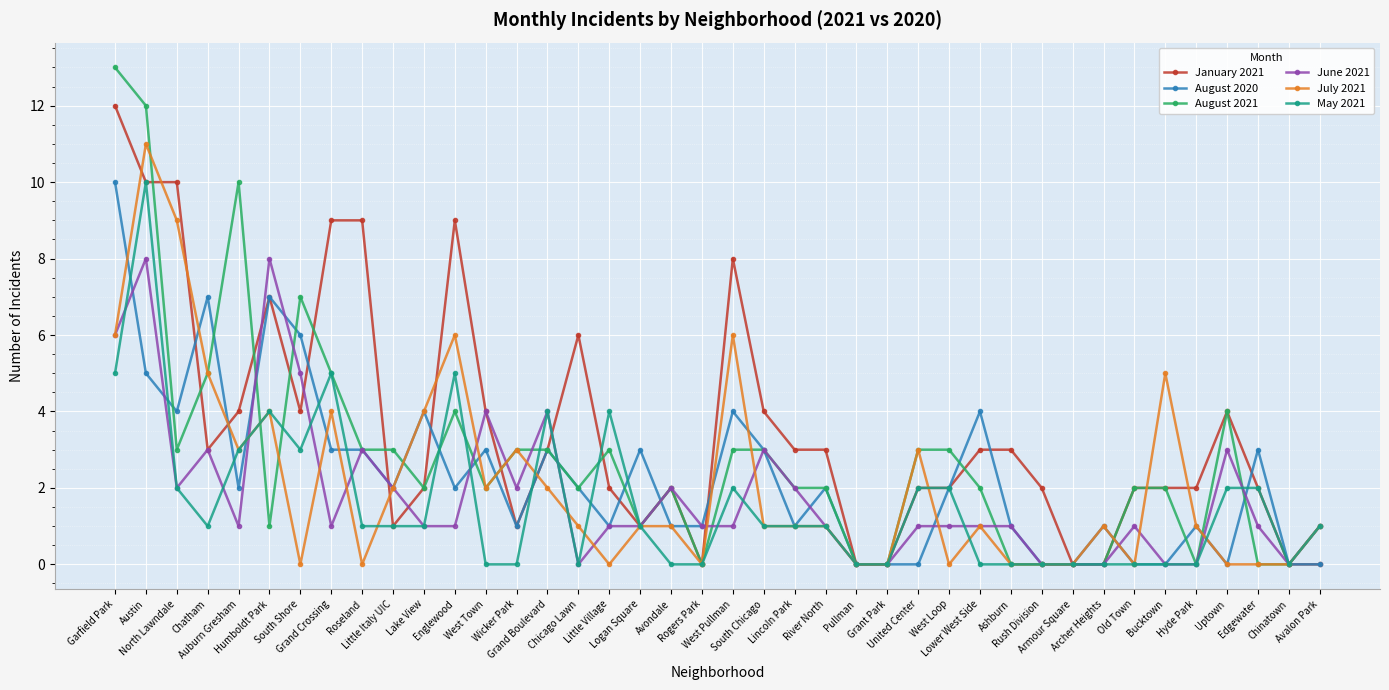

What is the maximum value shown in the chart?

13